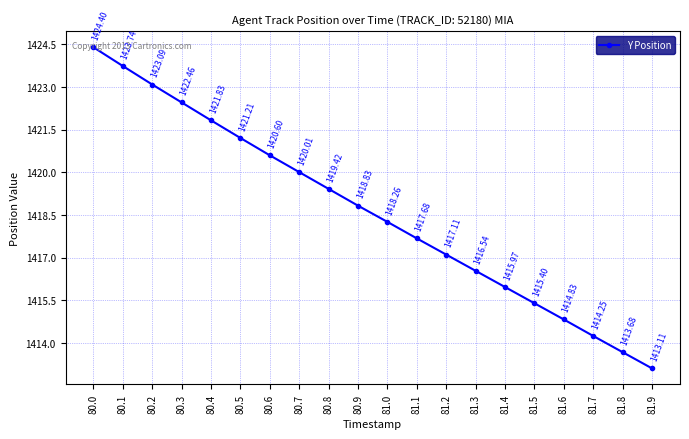

The value at 81.8 is 1880.1. True or false?

False